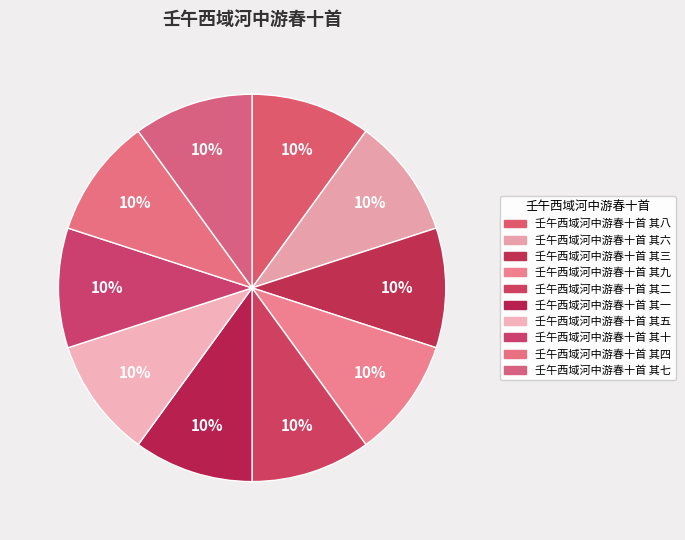

Approximately how many times larger is the value at 壬午西域河中游春十首 其六 compared to 壬午西域河中游春十首 其一?

1.0